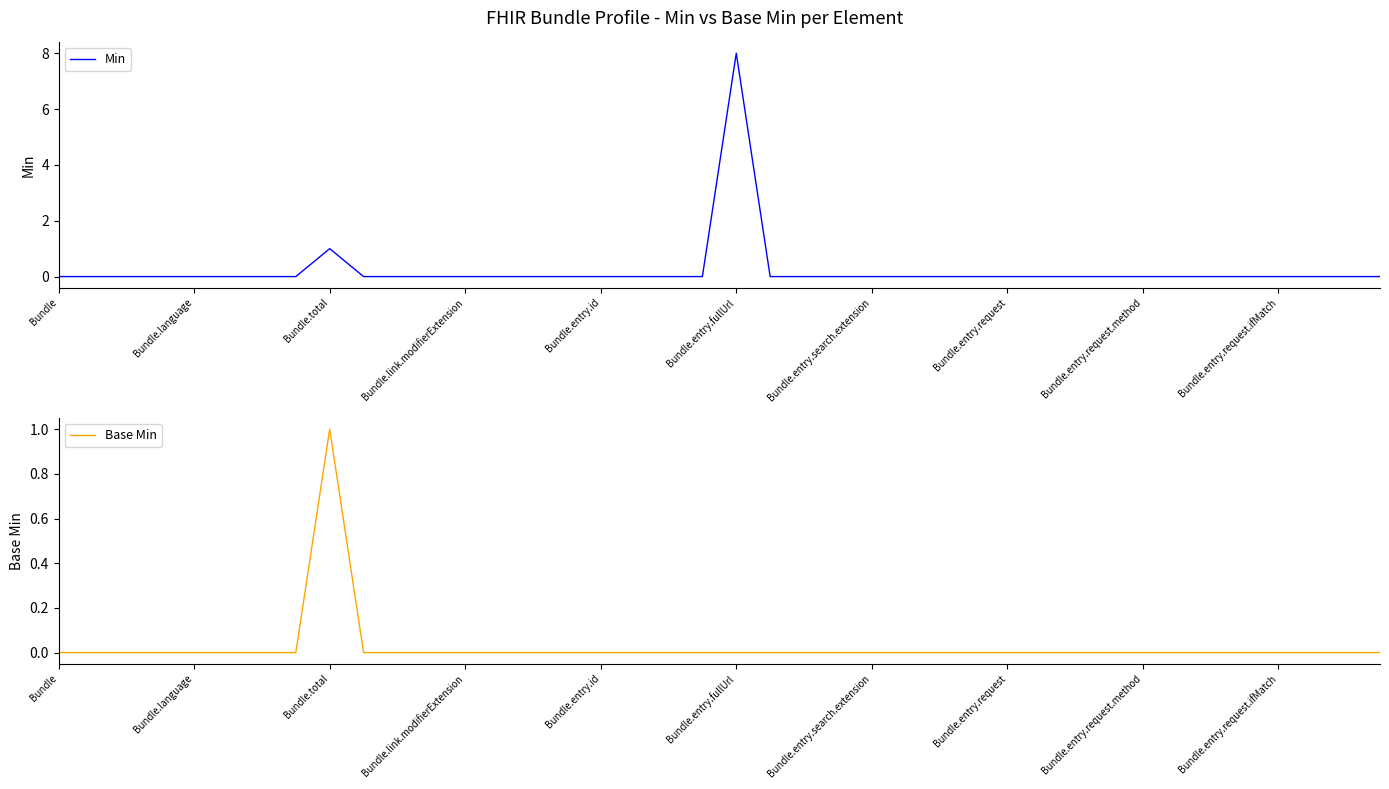

True or false: Base Min has a value of 0 at Bundle.

True